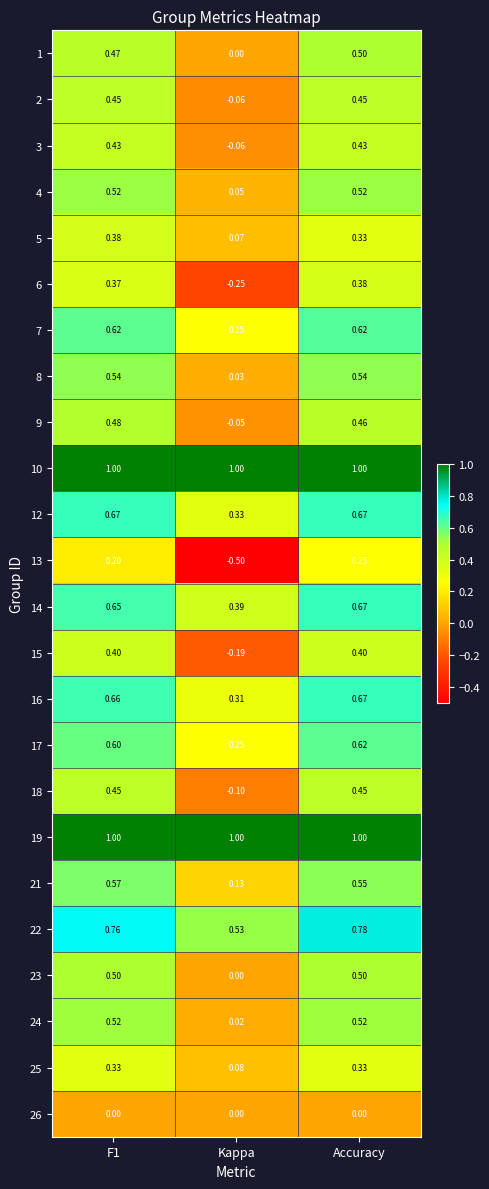

At which label is 14 closest to 0?

Kappa